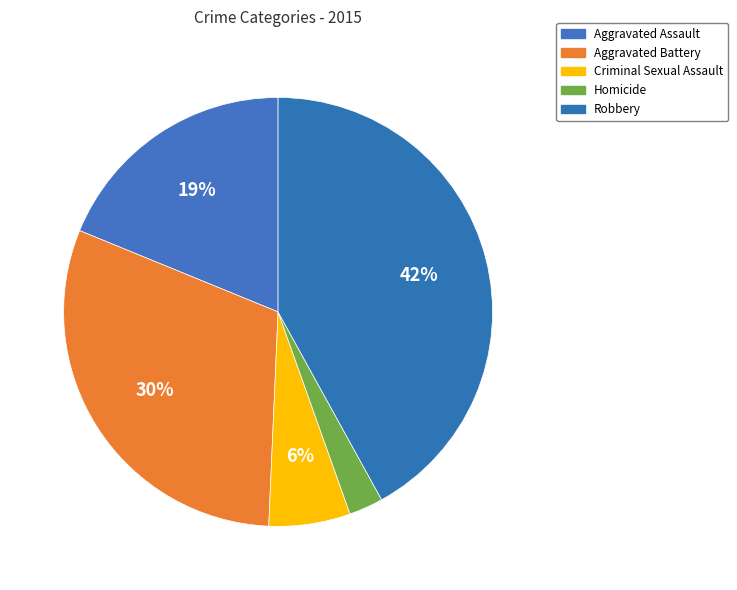

The Criminal Sexual Assault slice represents 1% of the pie. True or false?

False